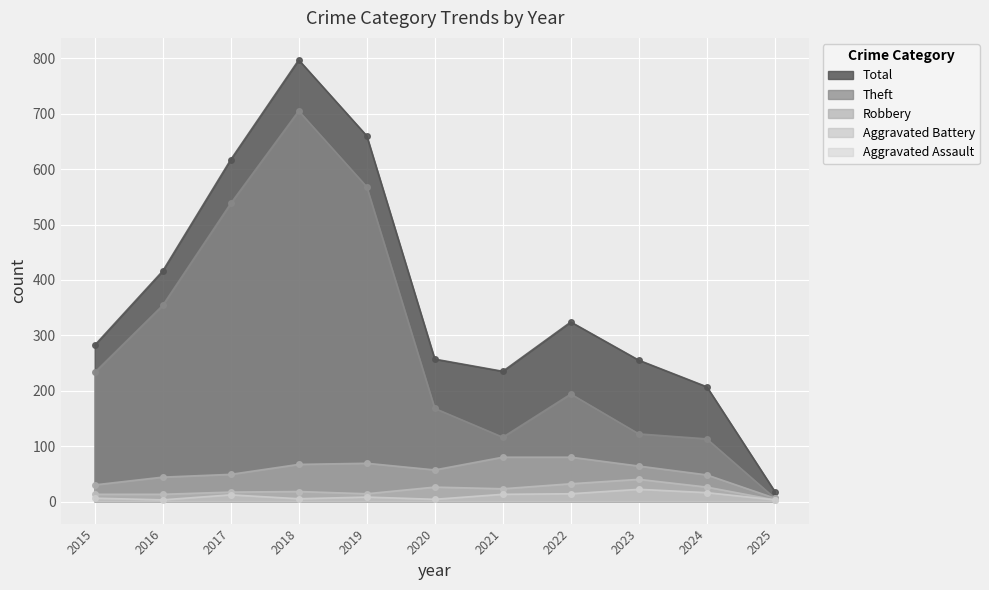

What is the sum of the Robbery values at 2025 and 2018?

73